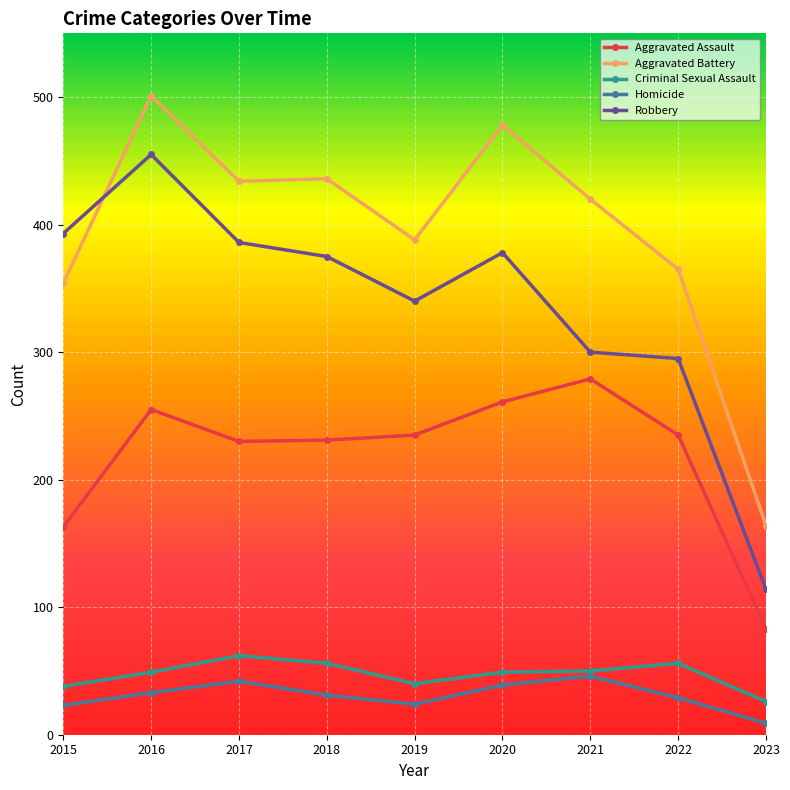

In Aggravated Assault, how many points are higher than both neighbors (excluding endpoints)?

2